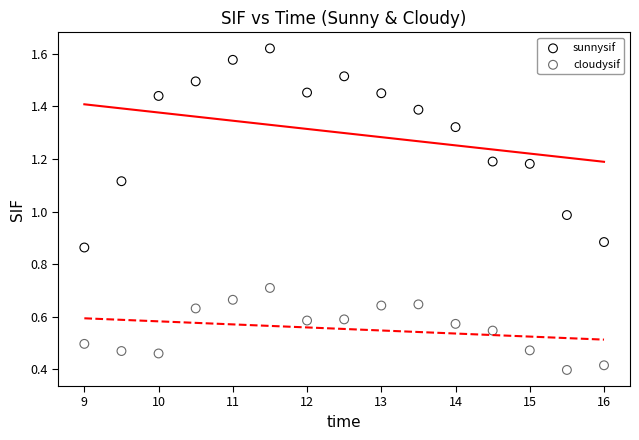

Which series reaches the minimum Y coordinate?

cloudysif